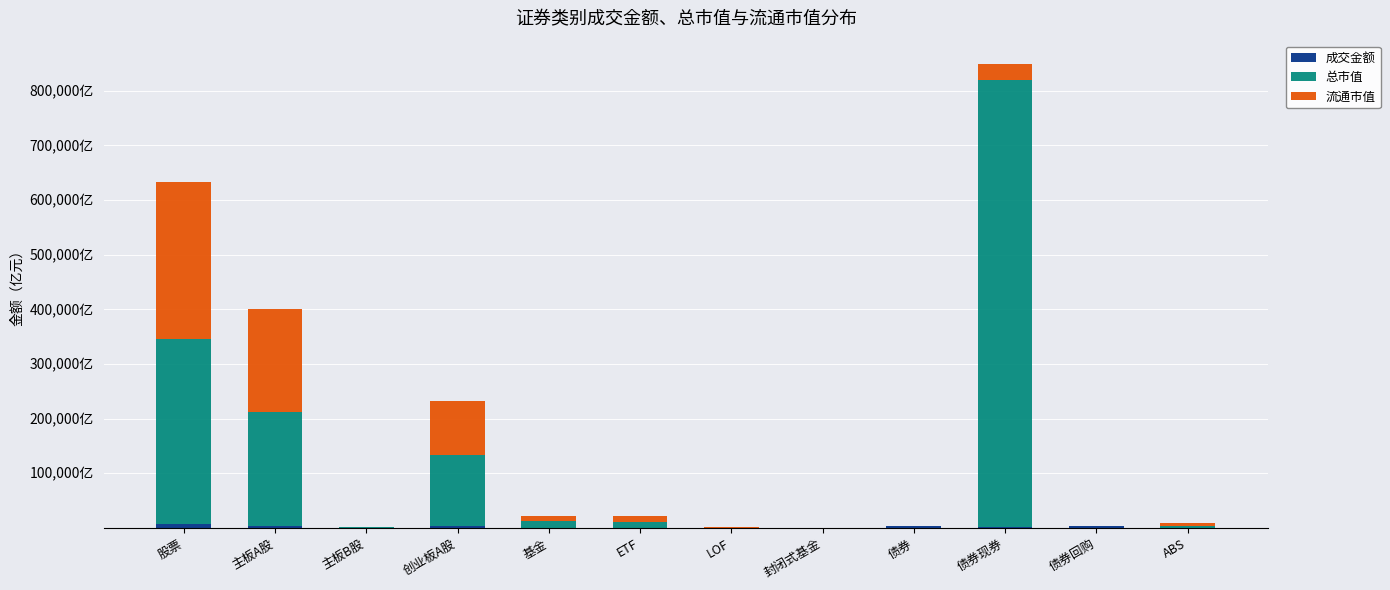

What is the label of the 8th bar from the right?

基金